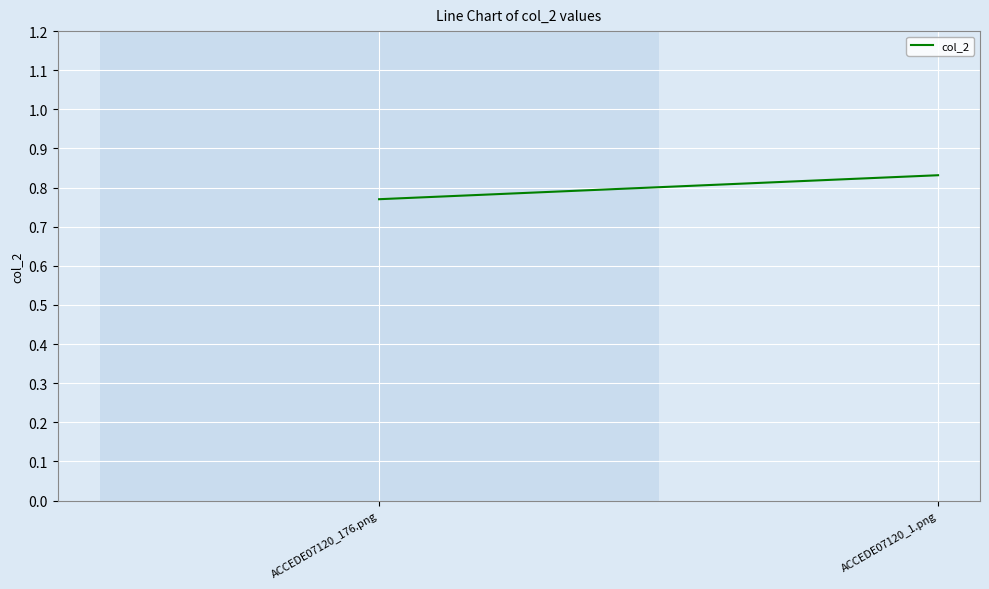

What is the change in value from ACCEDE07120_176.png to ACCEDE07120_1.png?

+0.1